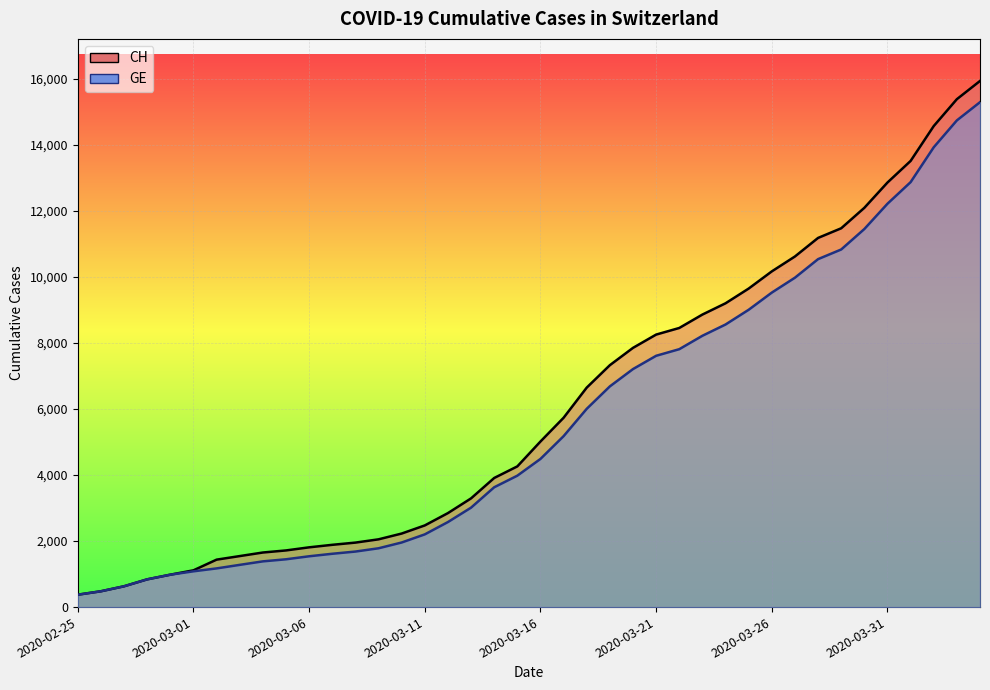

What is the label of the 17th point from the right?

2020-03-19